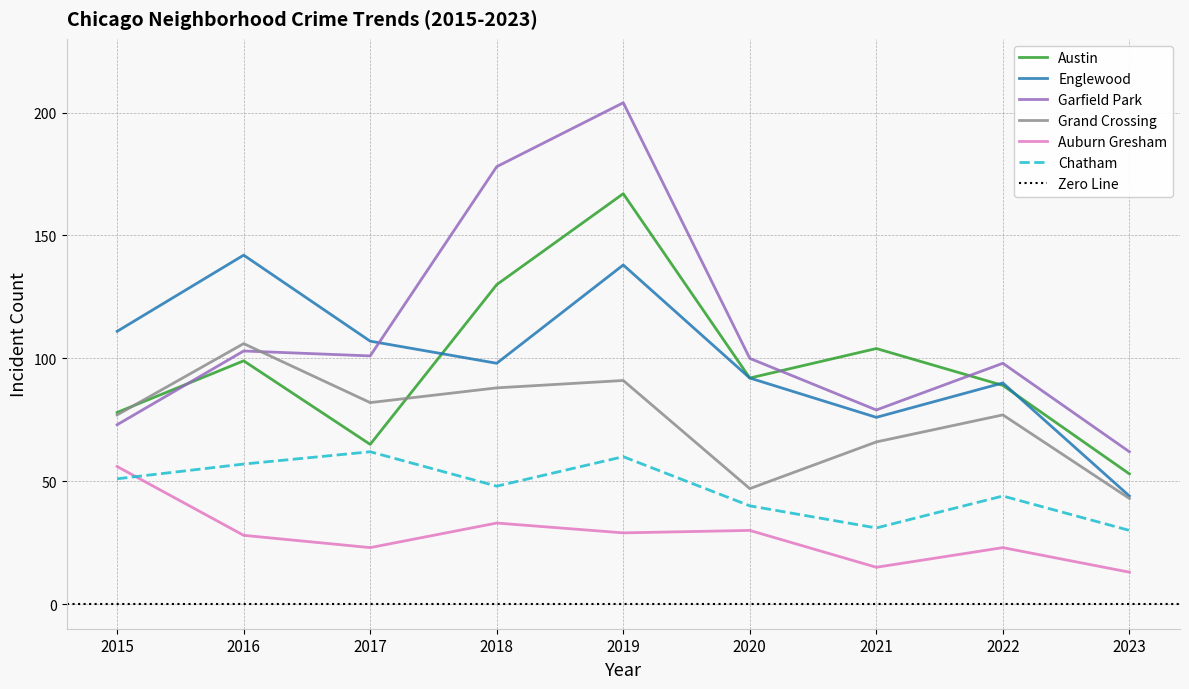

Does the chart have visible grid lines?

Yes